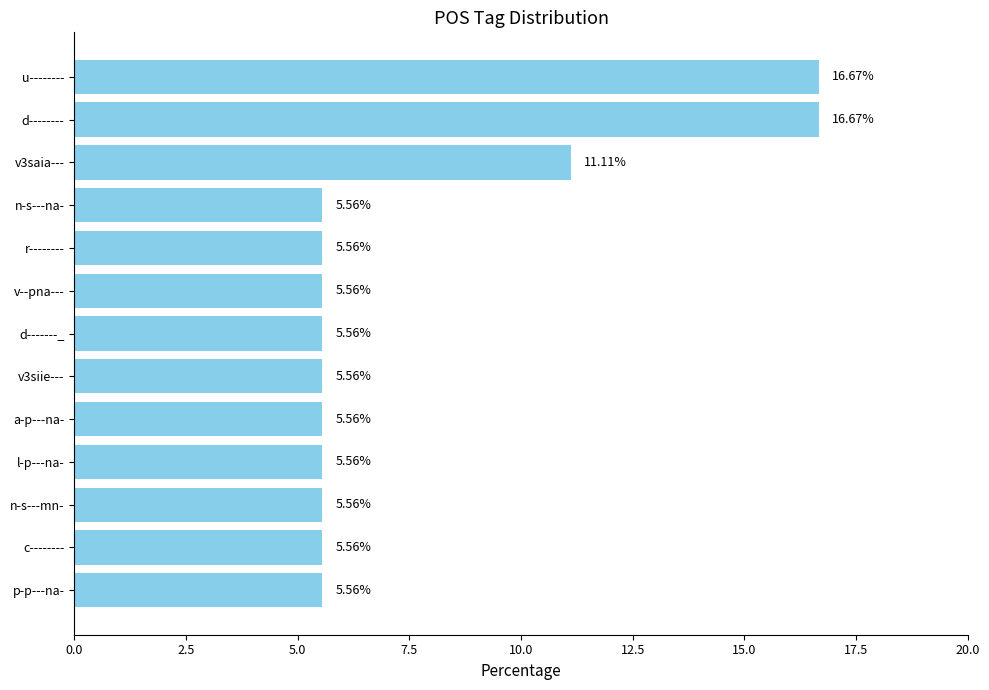

What is the greatest value displayed?

16.7